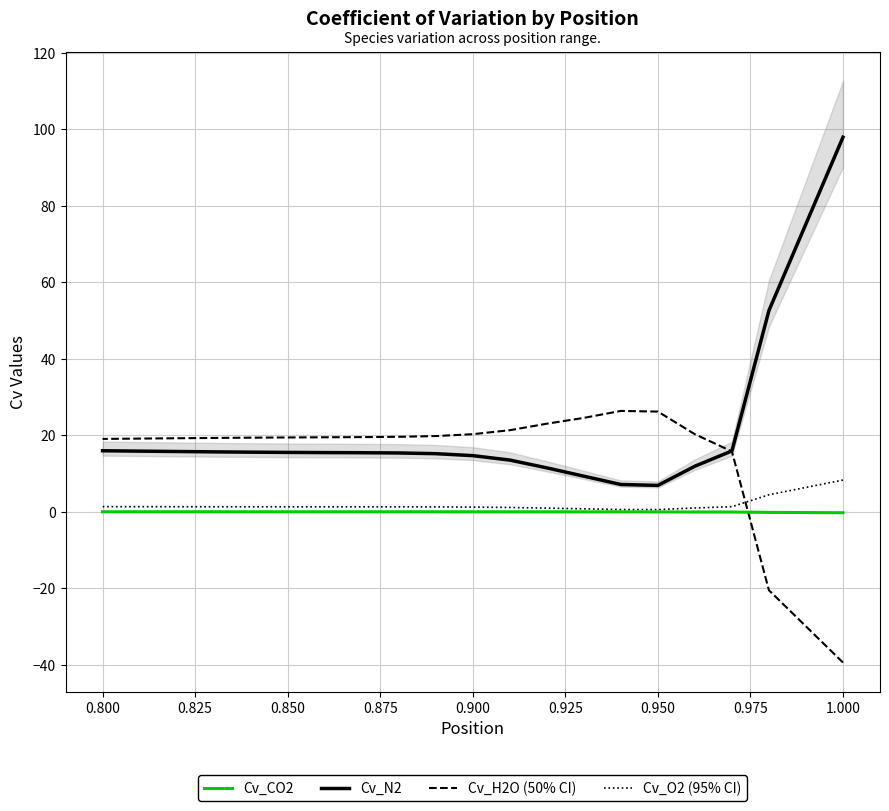

How many lines are shown in the chart?

4